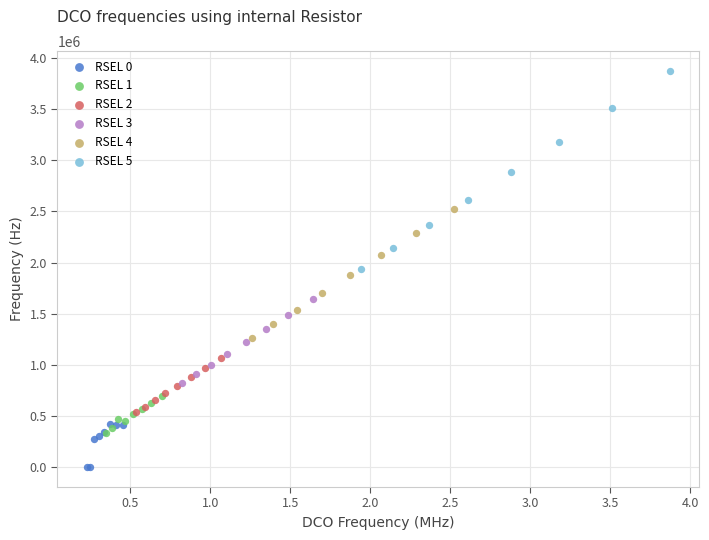

Which series contains the highest Y value?

RSEL 5